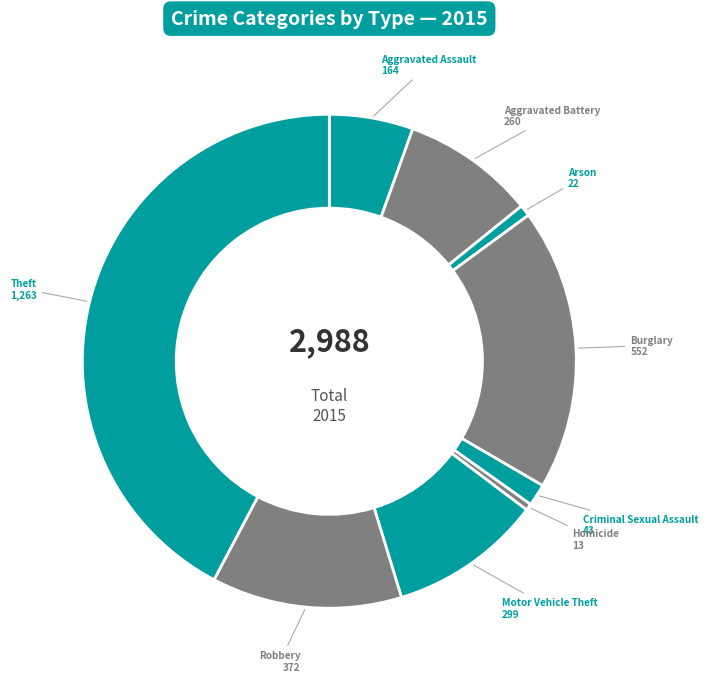

True or false: Aggravated Battery accounts for 23% of the total.

False